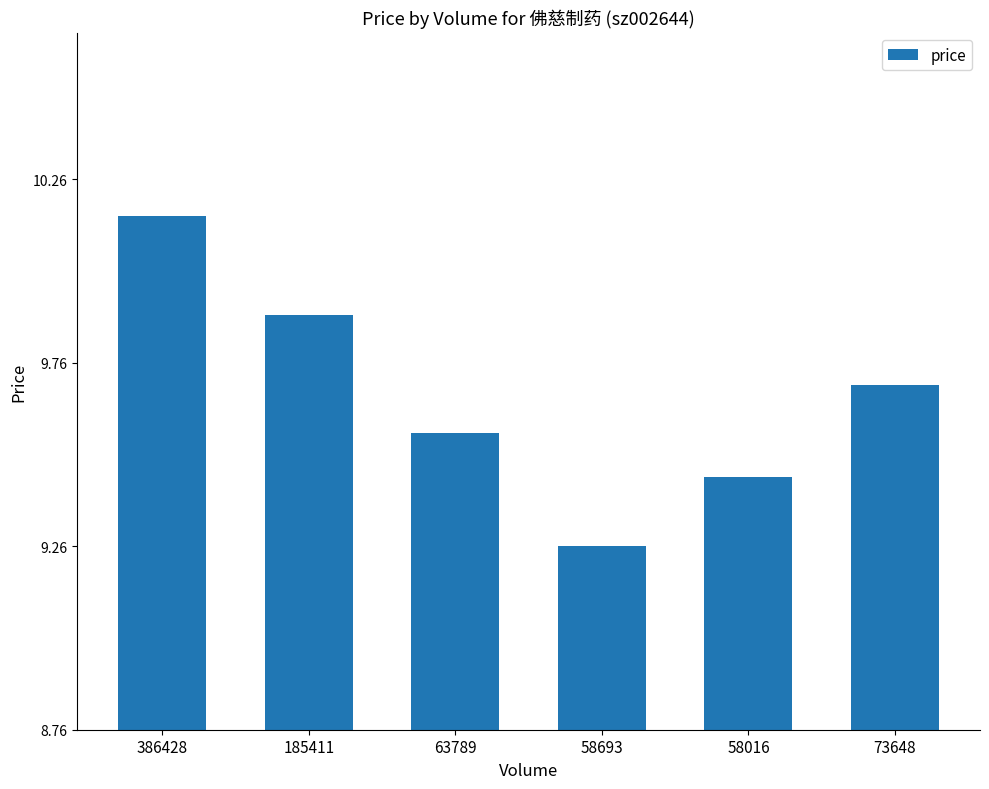

How many values are between 9 and 10?

5